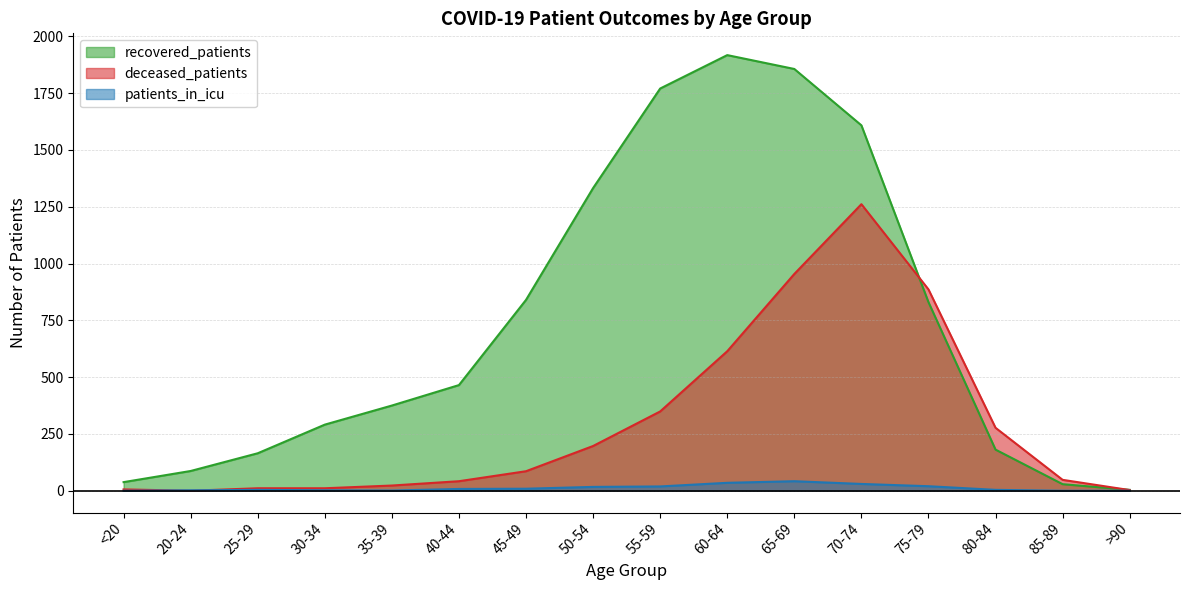

Where do deceased_patients and patients_in_icu first cross each other?

<20 and 20-24